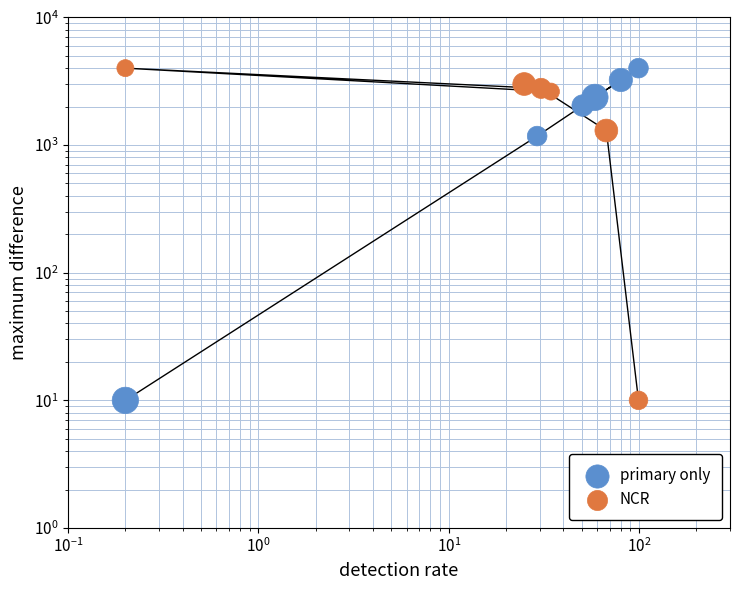

Which series contains the lowest Y value?

primary only